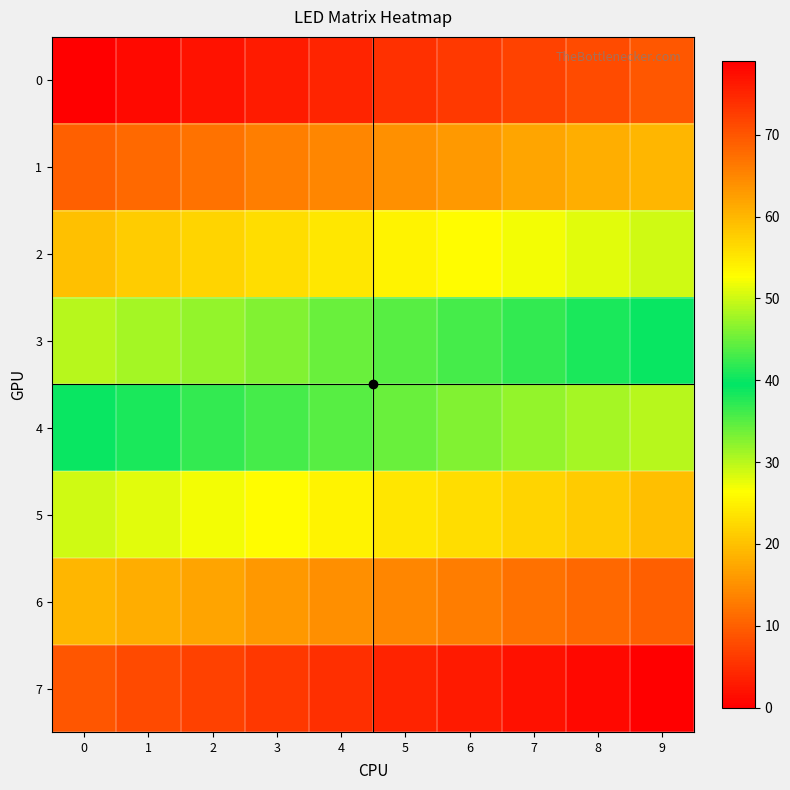

What is the spread (max minus min) of values at 6?

70